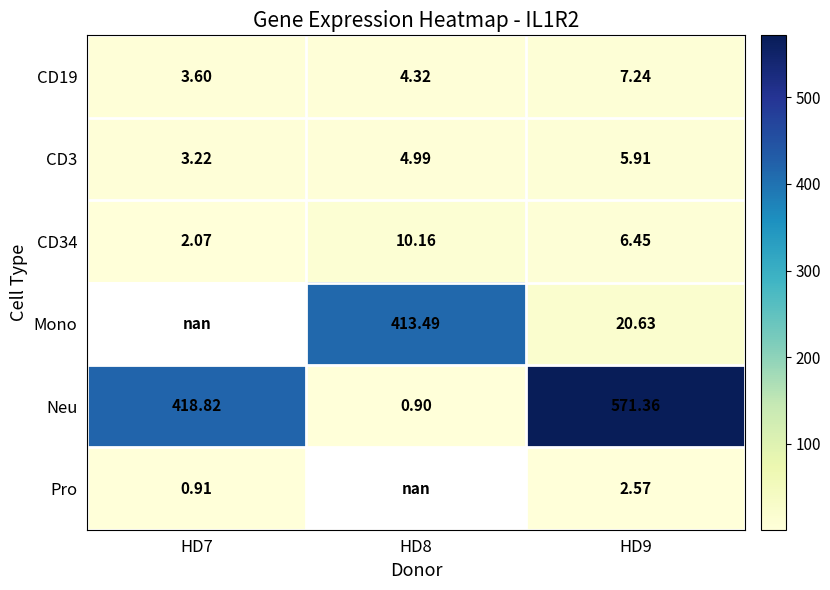

The Neu series shows 0.6 at HD8. True or false?

False